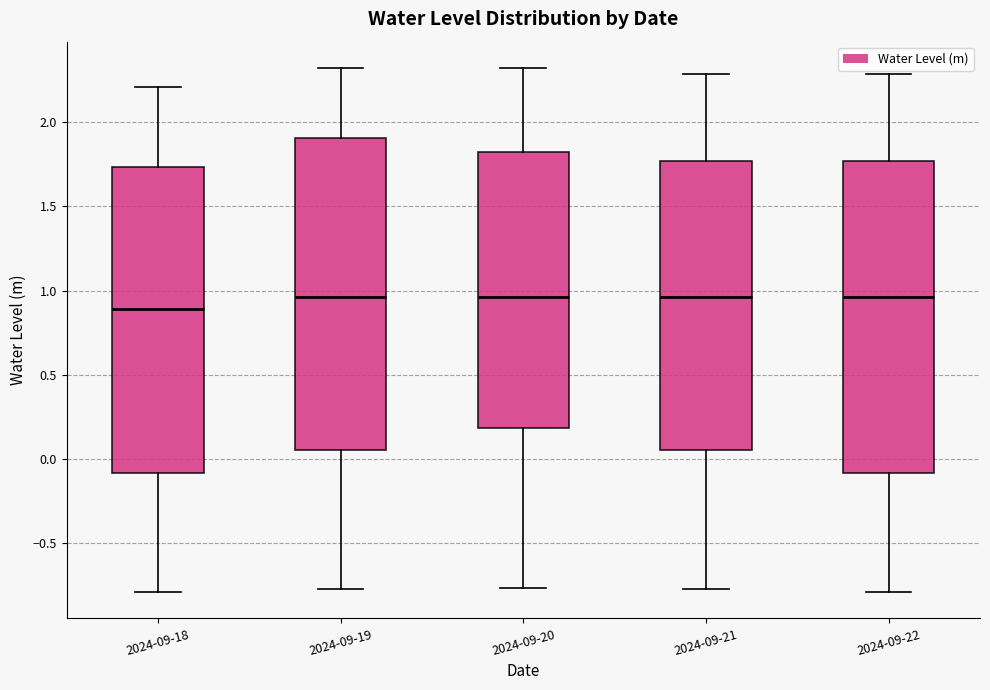

Where does the median line of the box for 2024-09-18 sit on the y-axis? The values are not printed on the chart, so give them approximately, as read against the axis.

0.90